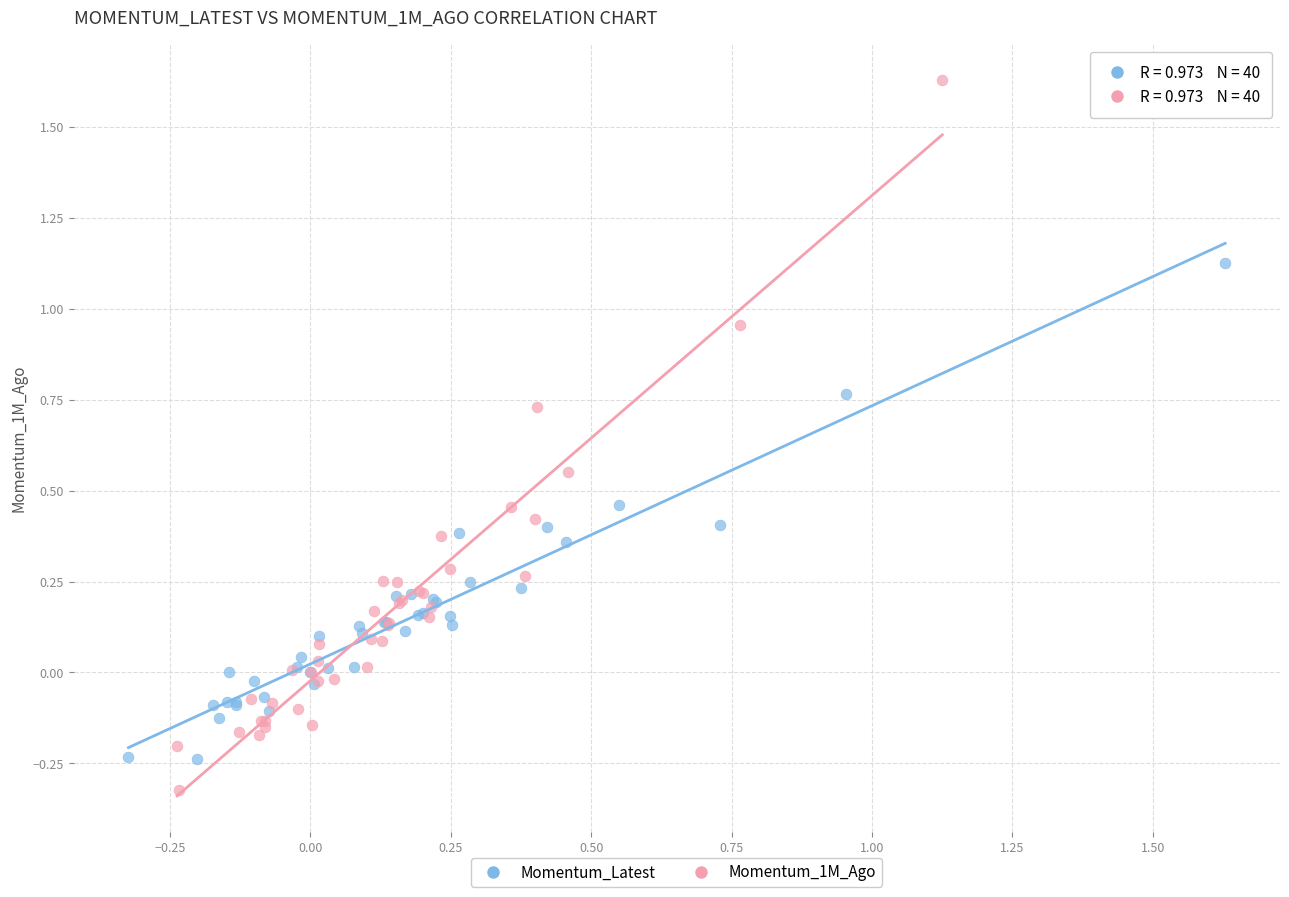

What are all the series names shown in the legend?

Momentum_Latest, Momentum_1M_Ago